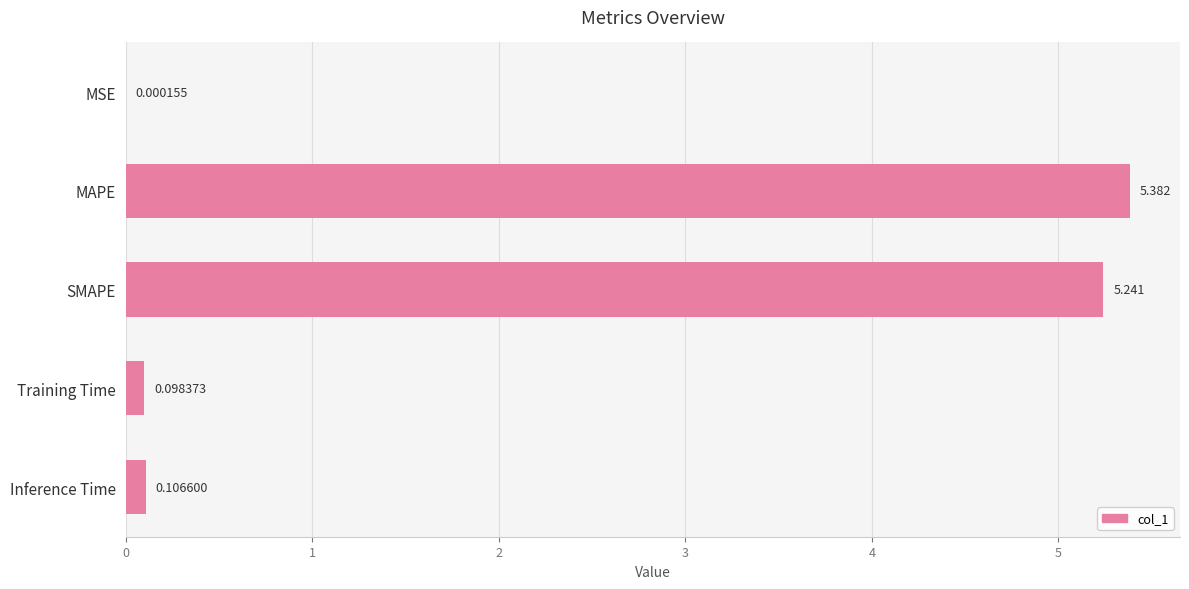

How many series are shown in this chart?

1